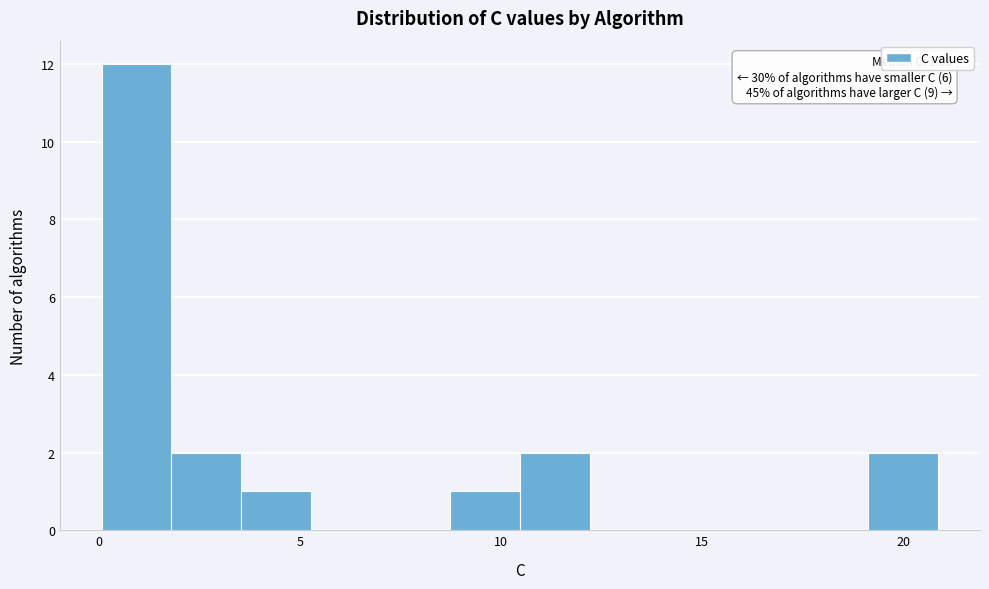

Around what value on the x-axis is the tallest bar? Give the approximate position of its centre, as read against the axis.

1.0